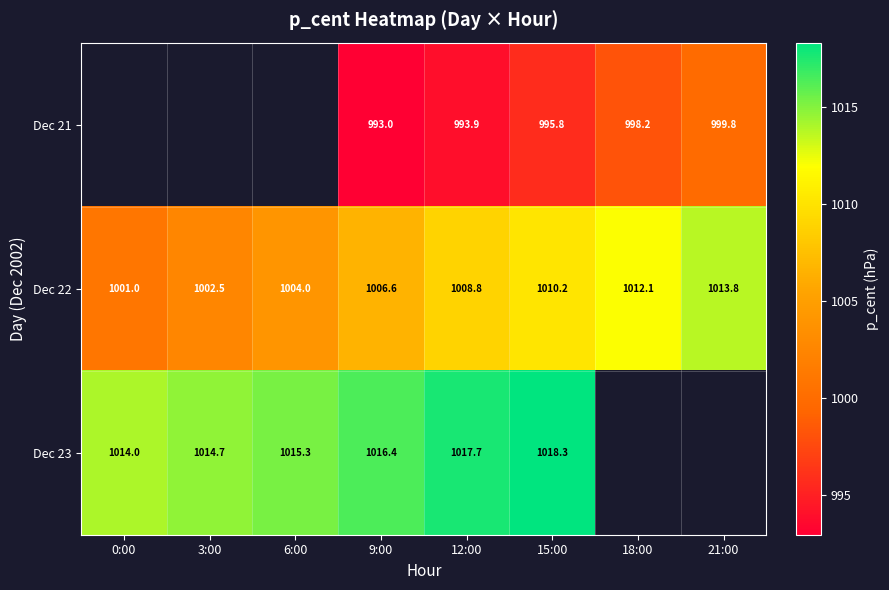

At which label does Dec 22 first exceed 1008?

12:00